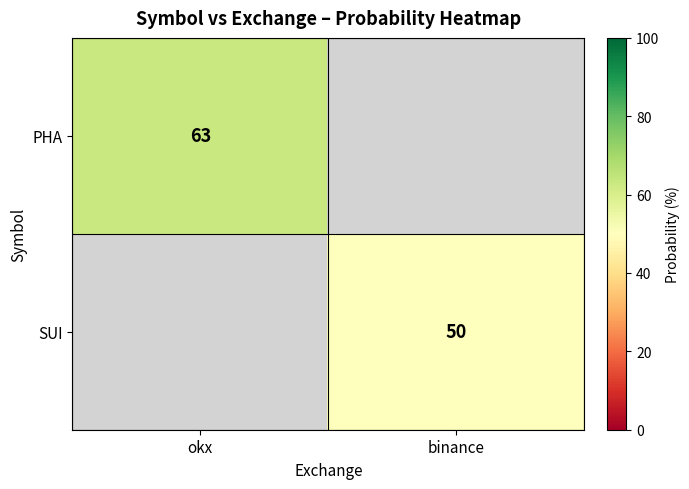

The PHA series shows 37.0 at okx. True or false?

False